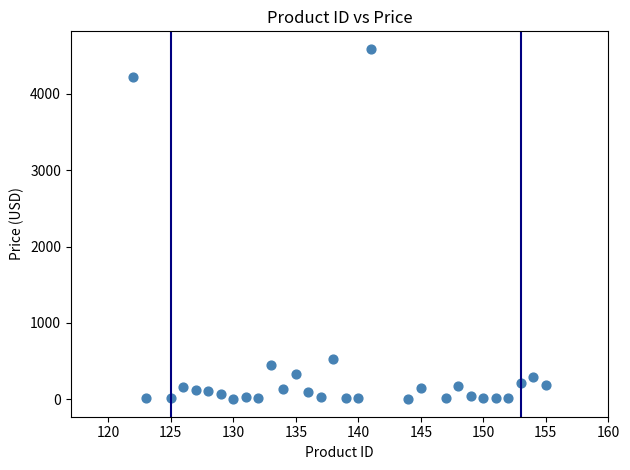

What is the range of X values (max minus min)?

33.0